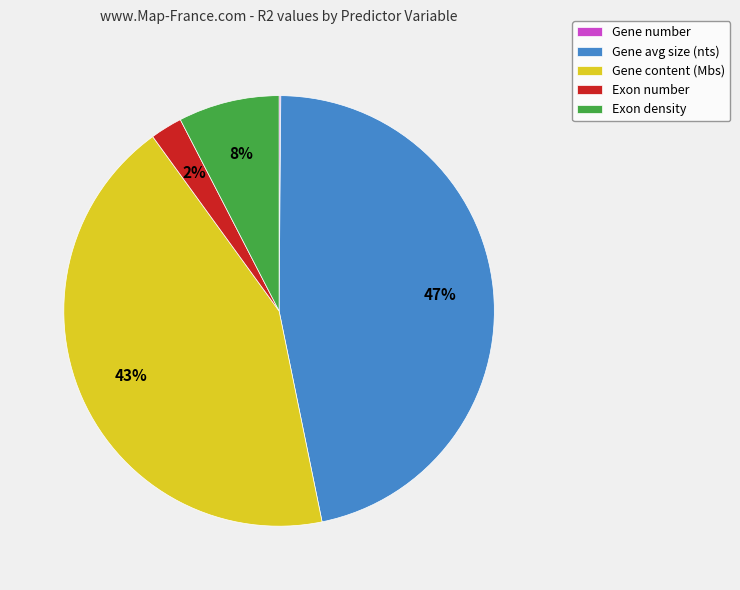

Does Gene content (Mbs) account for over 50% of the chart?

No